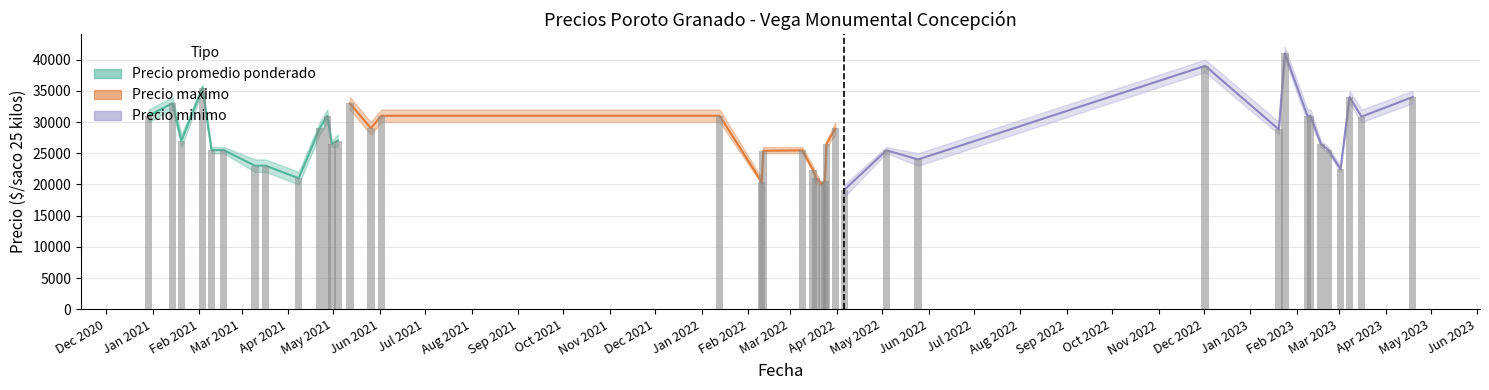

Where is Precio promedio ponderado nearest to the value 30071?

31